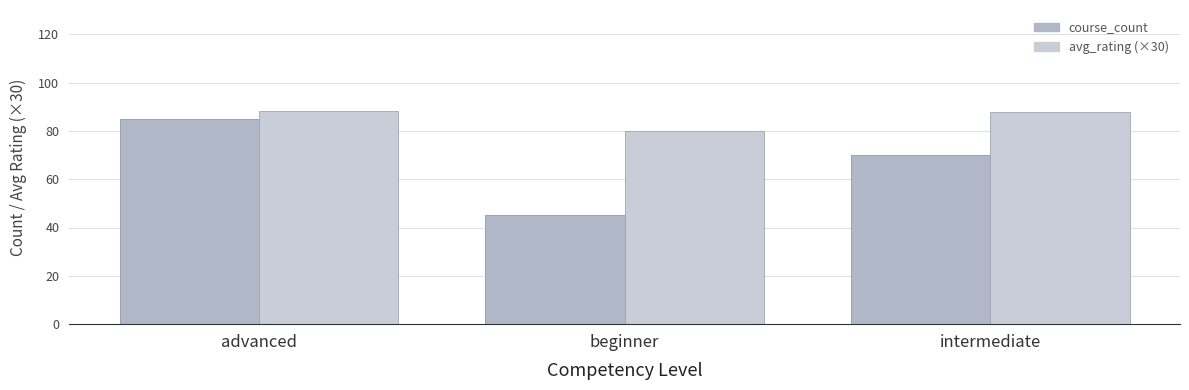

The value of course_count at beginner is 45.0. True or false?

True